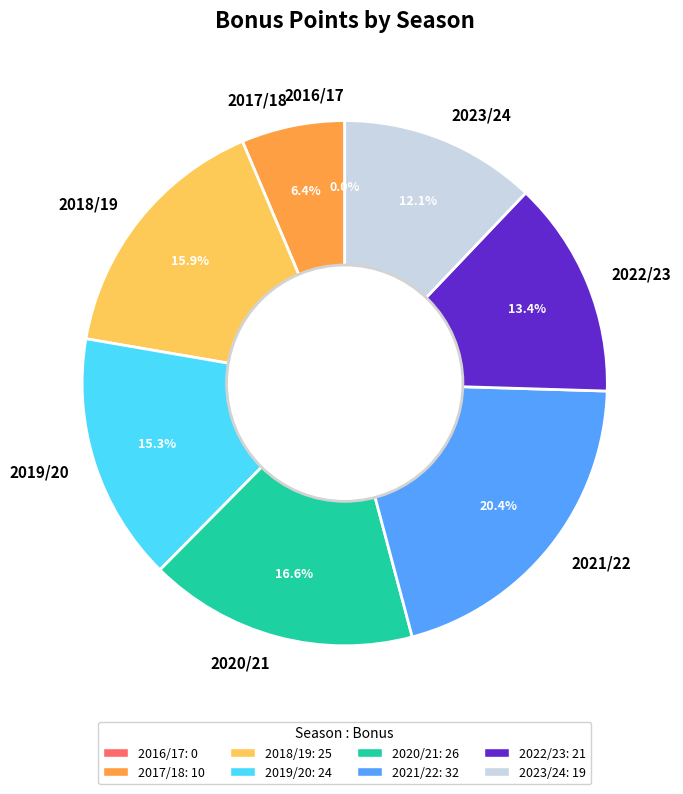

How many slices are in this pie chart?

8